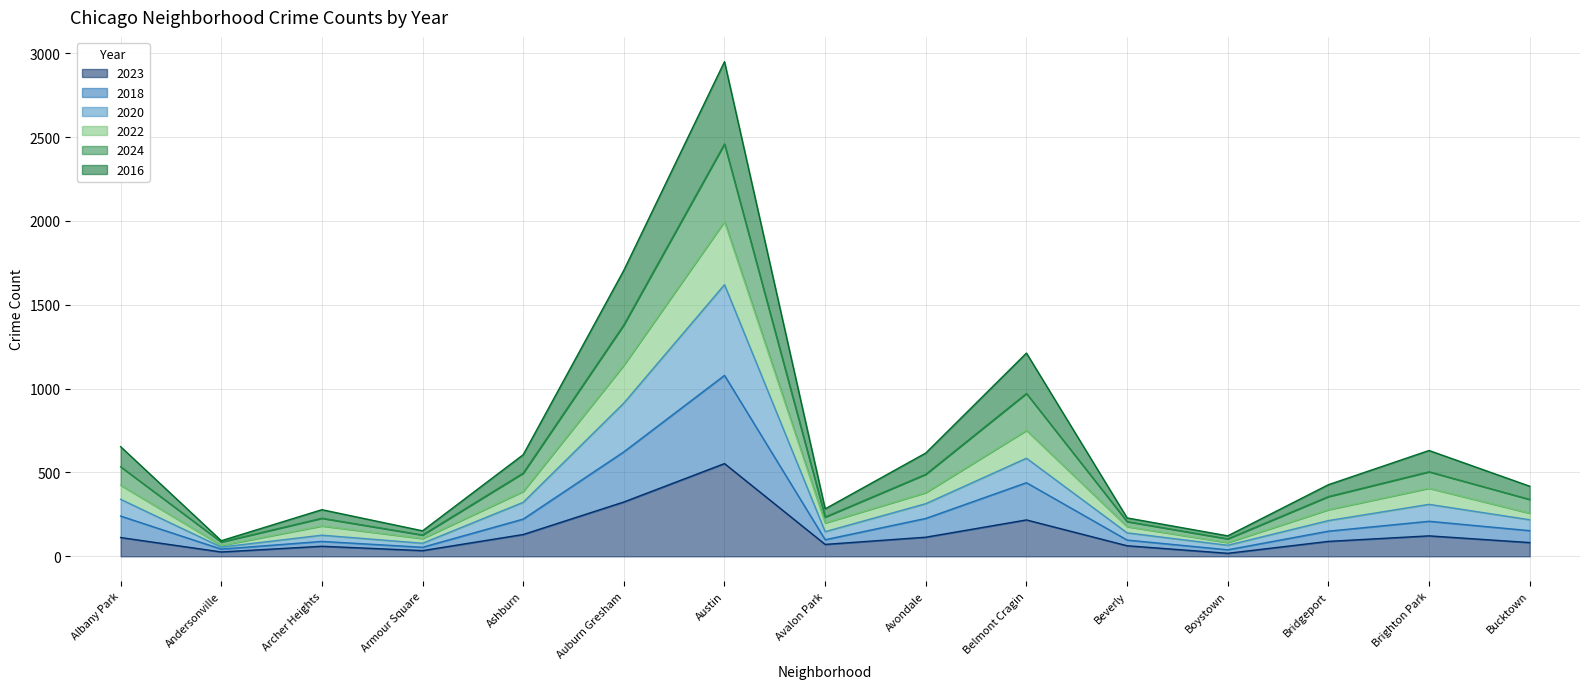

What position from the left is Armour Square?

4